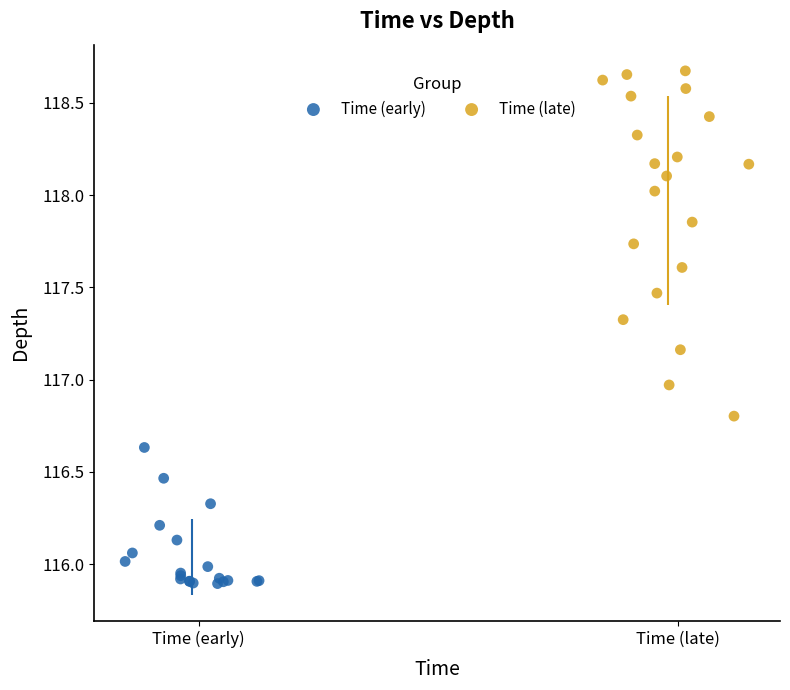

What are all the series names shown in the legend?

Time (early), Time (late)